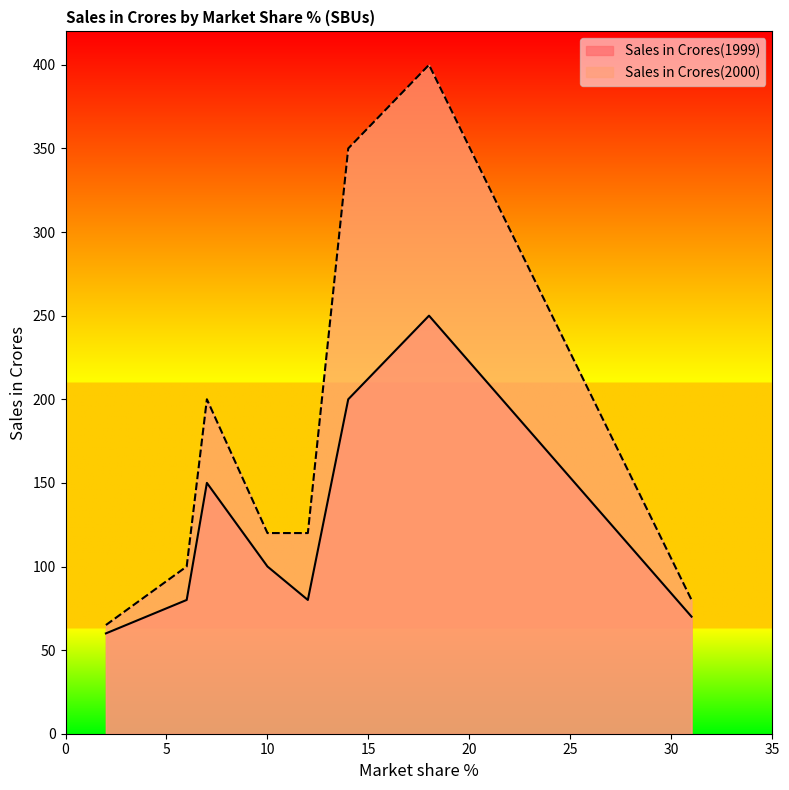

What is the difference between the maximum and minimum values in the Sales in Crores(2000) series?

335